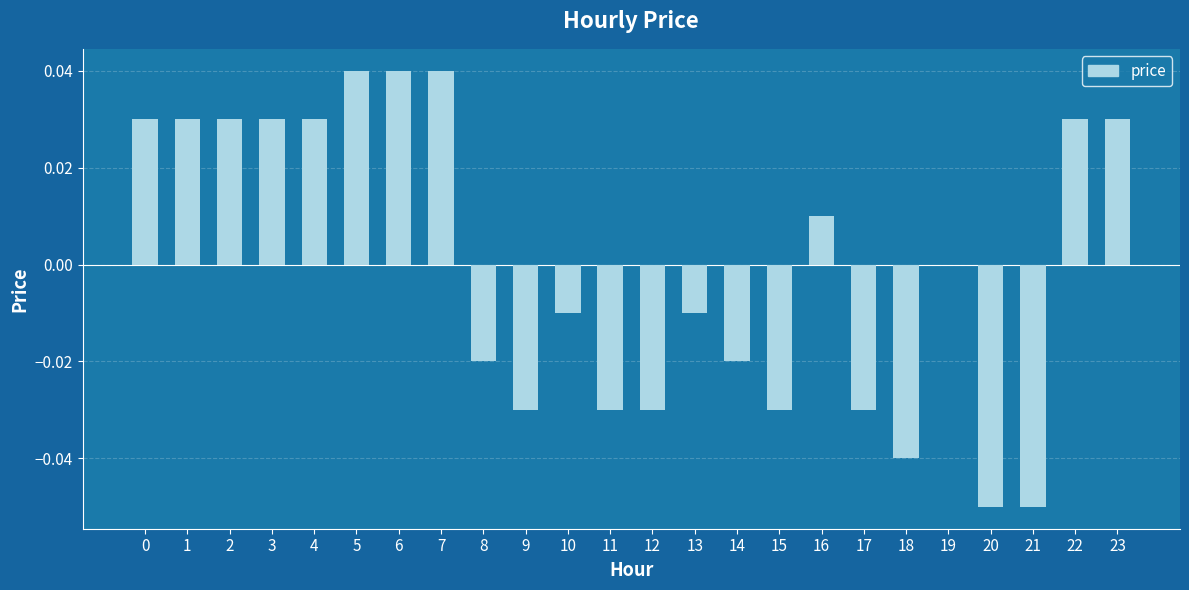

True or false: the data shows 0.1 at 2.

False